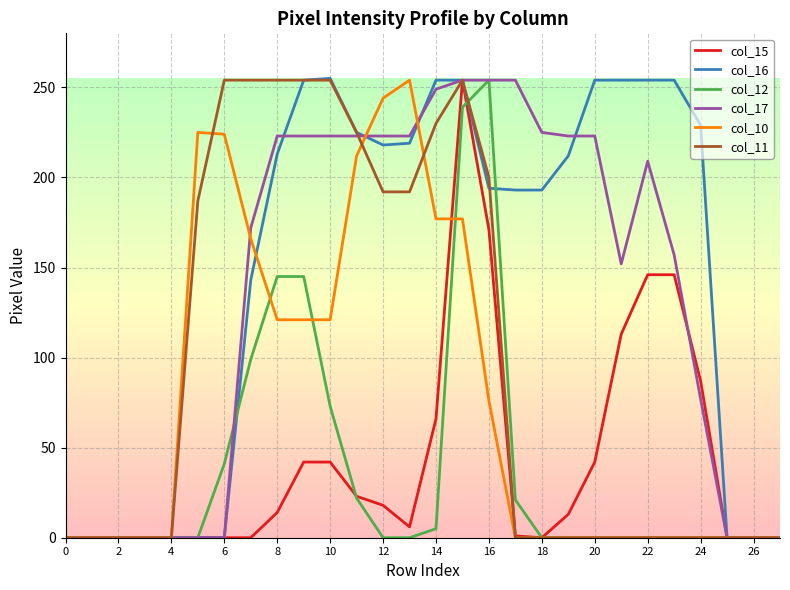

Does the chart have visible grid lines?

Yes